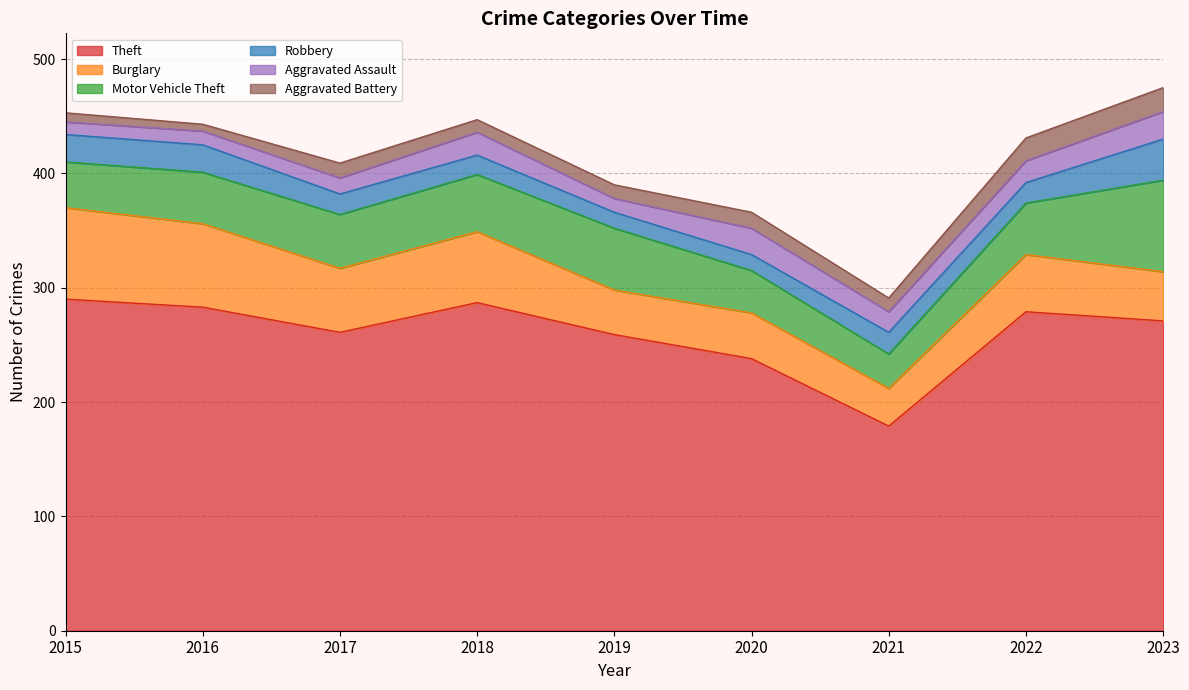

What is the spread (max minus min) of values at 2017?

248